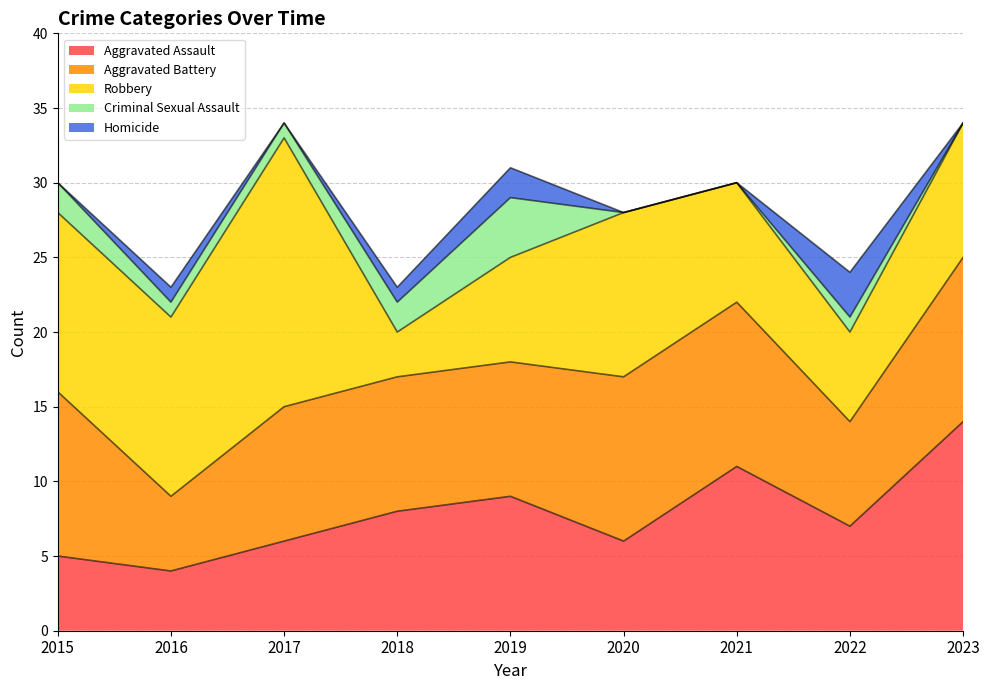

What is the difference between the highest and lowest values at 2020?

11